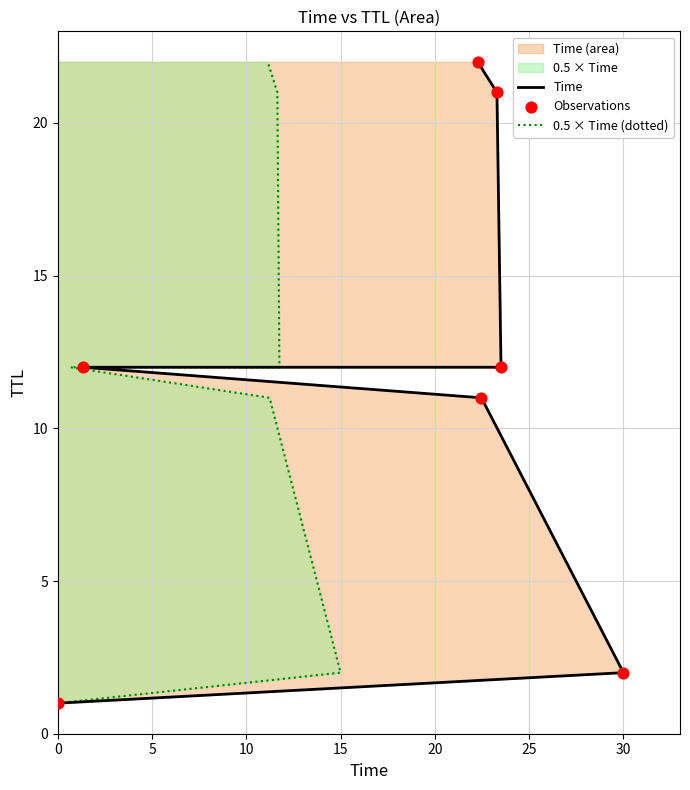

Which series reaches the maximum Y coordinate?

Time